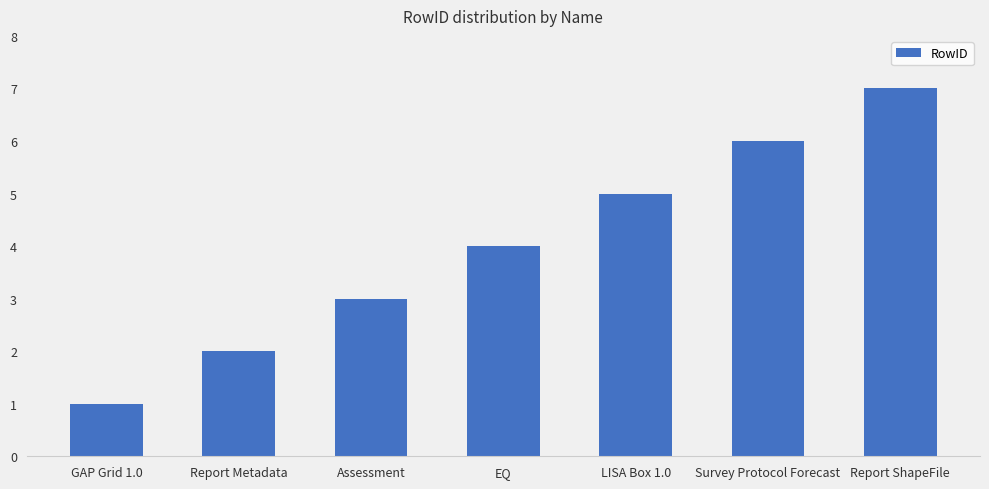

What is the maximum value shown in the chart?

7